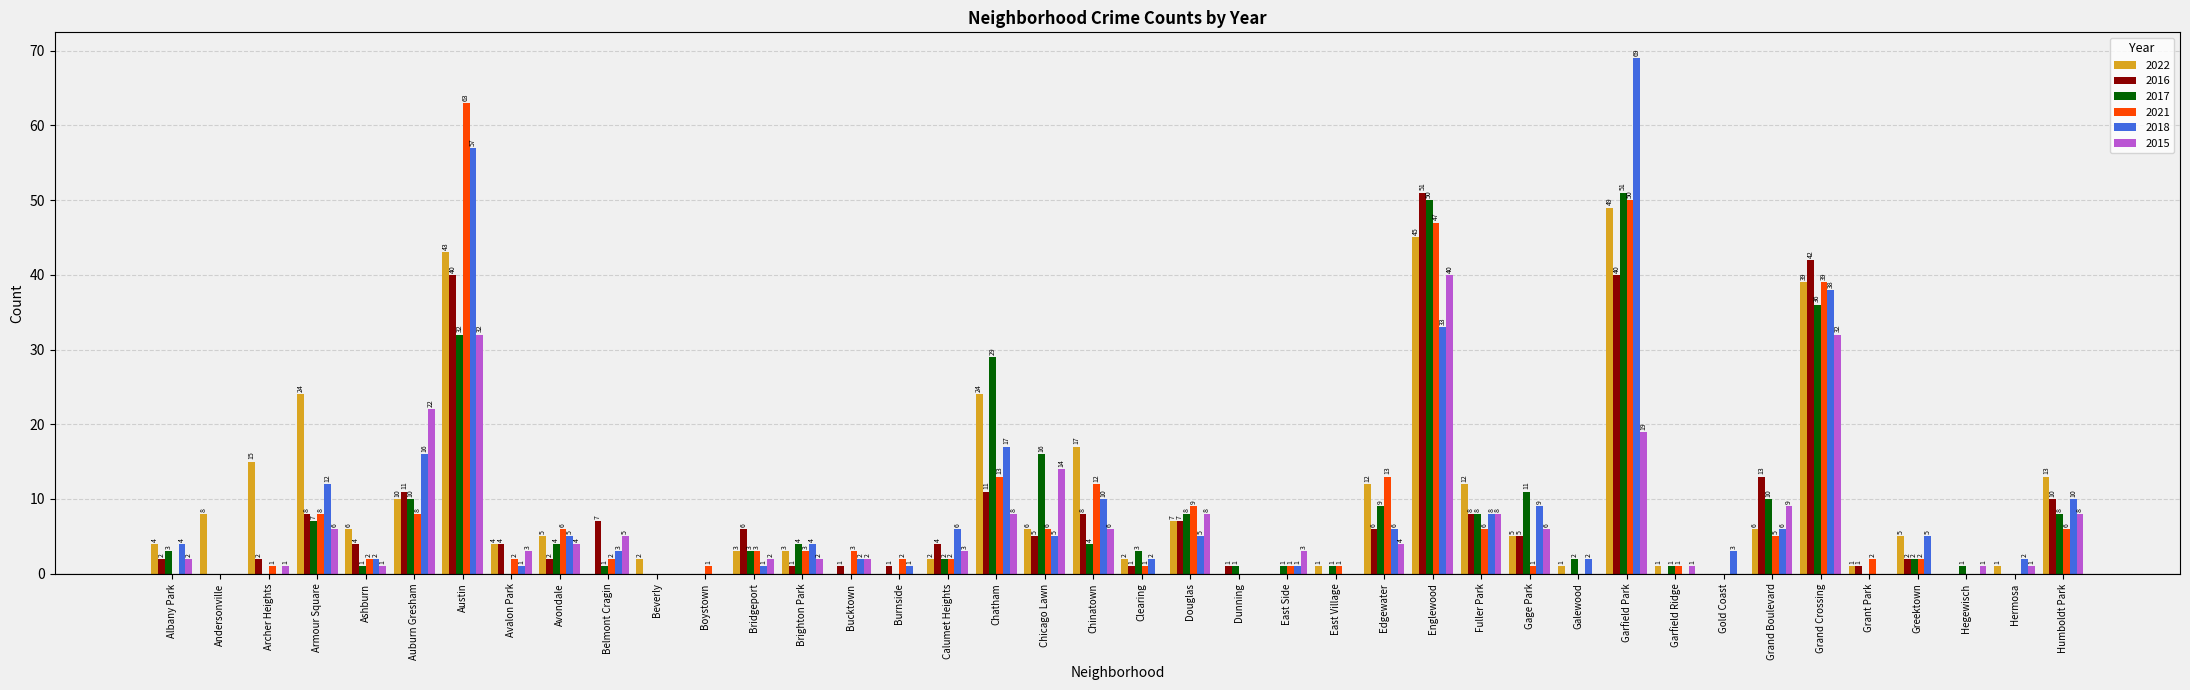

How many data points does each series have?

40